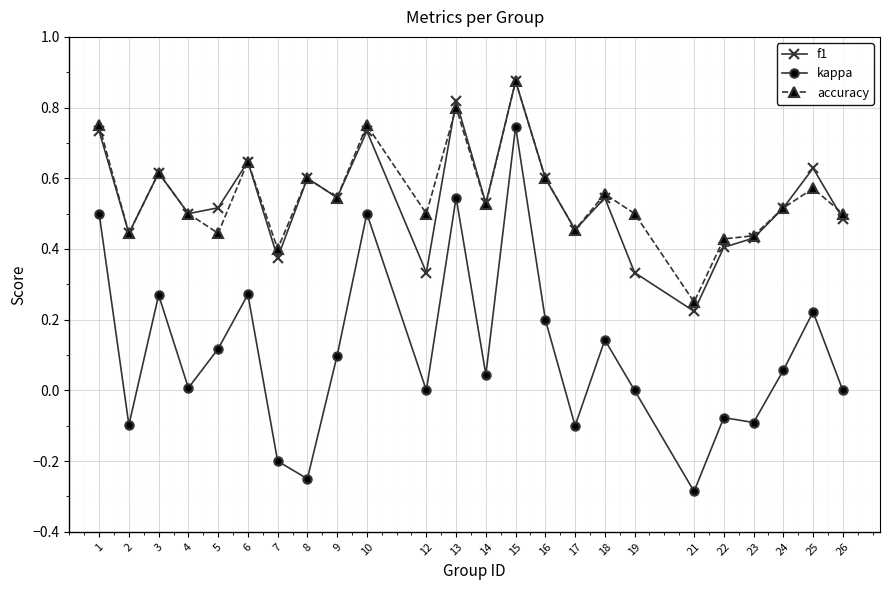

The f1 series shows 0.2 at 19. True or false?

False